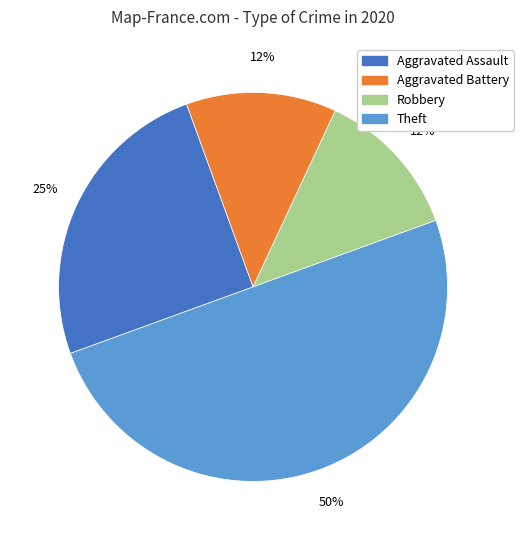

What percentage is the Aggravated Assault slice, to the nearest percent?

25%